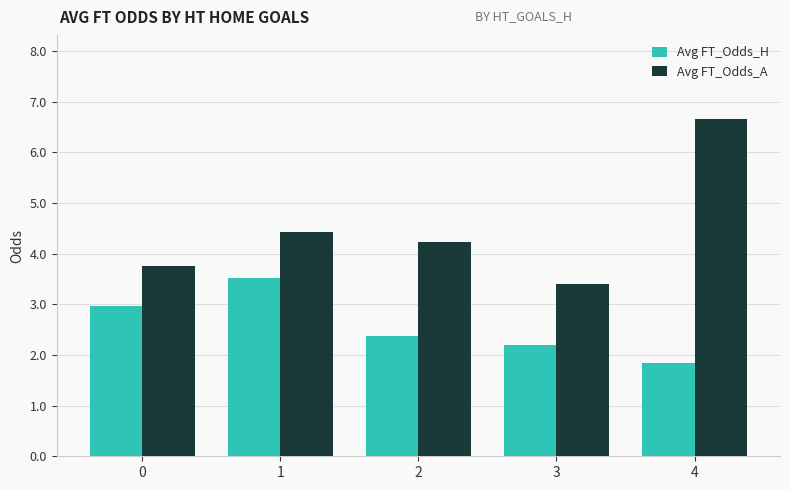

Which category has the lowest value across all series?

4